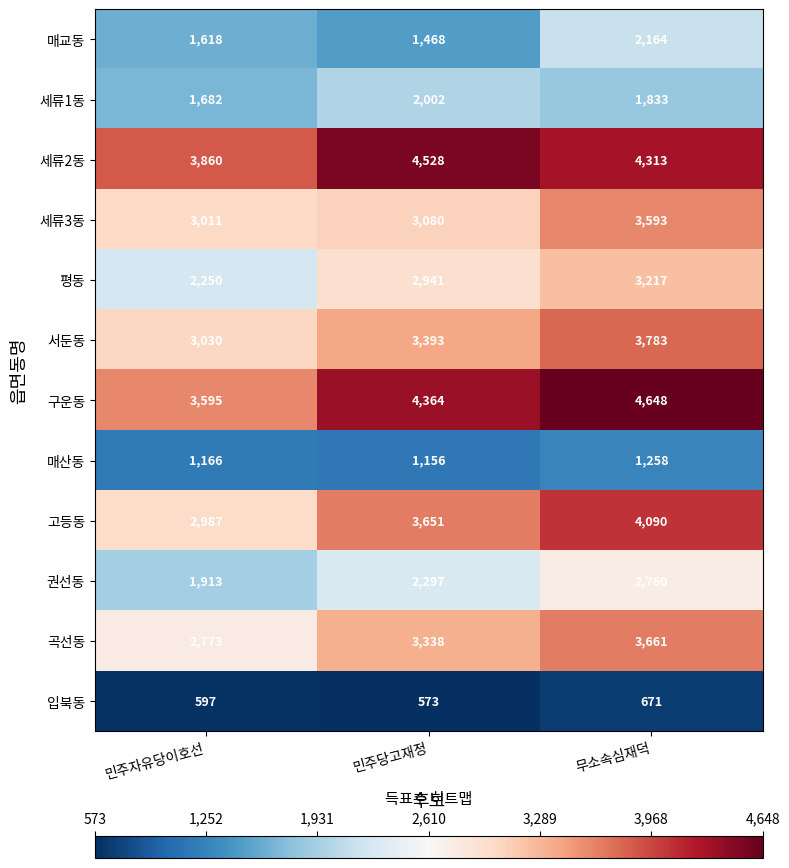

What is the spread (max minus min) of values at 민주자유당이호선?

3263